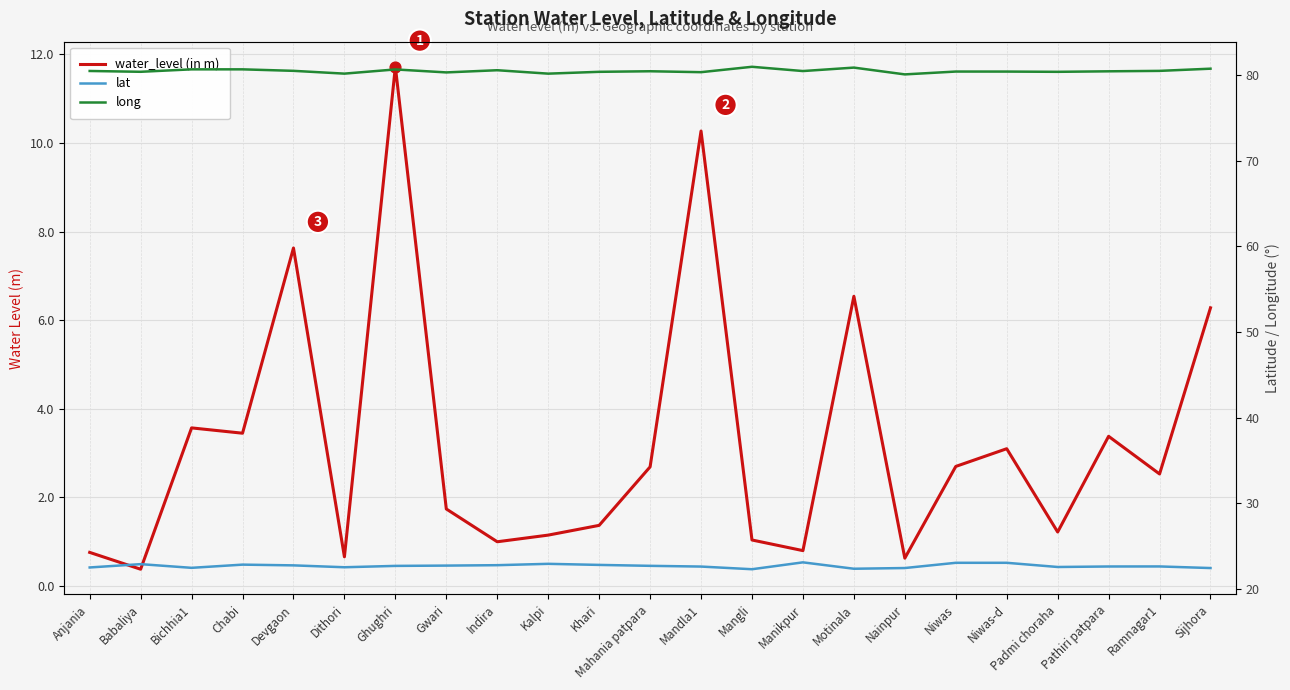

At how many categories does at least one series exceed 56?

23